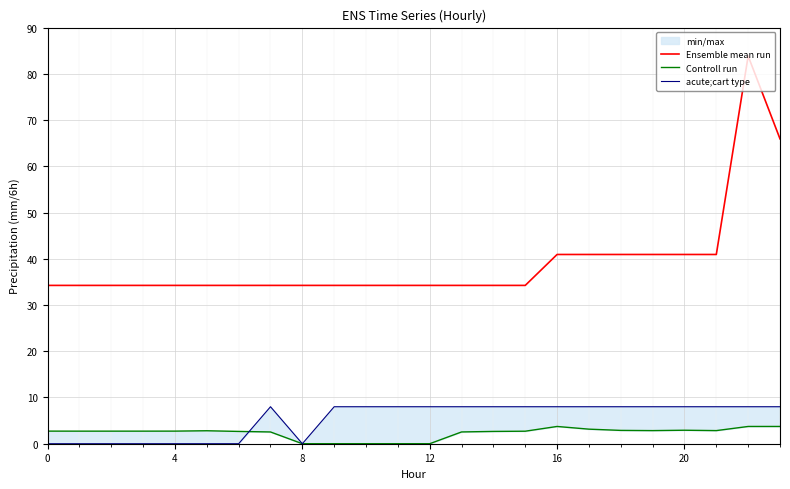

What is the difference between the maximum and minimum values in the acute;cart type series?

8.0